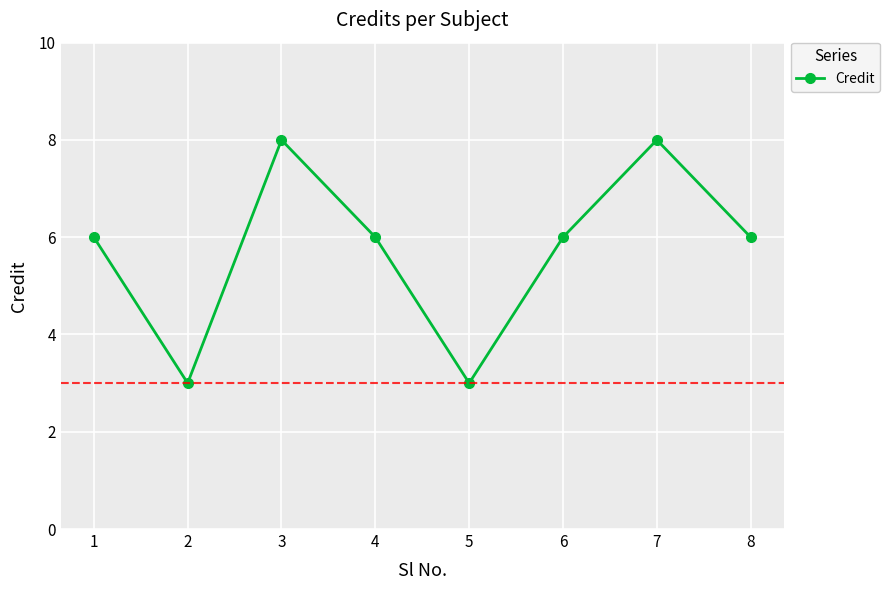

What is the approximate value at 2?

3